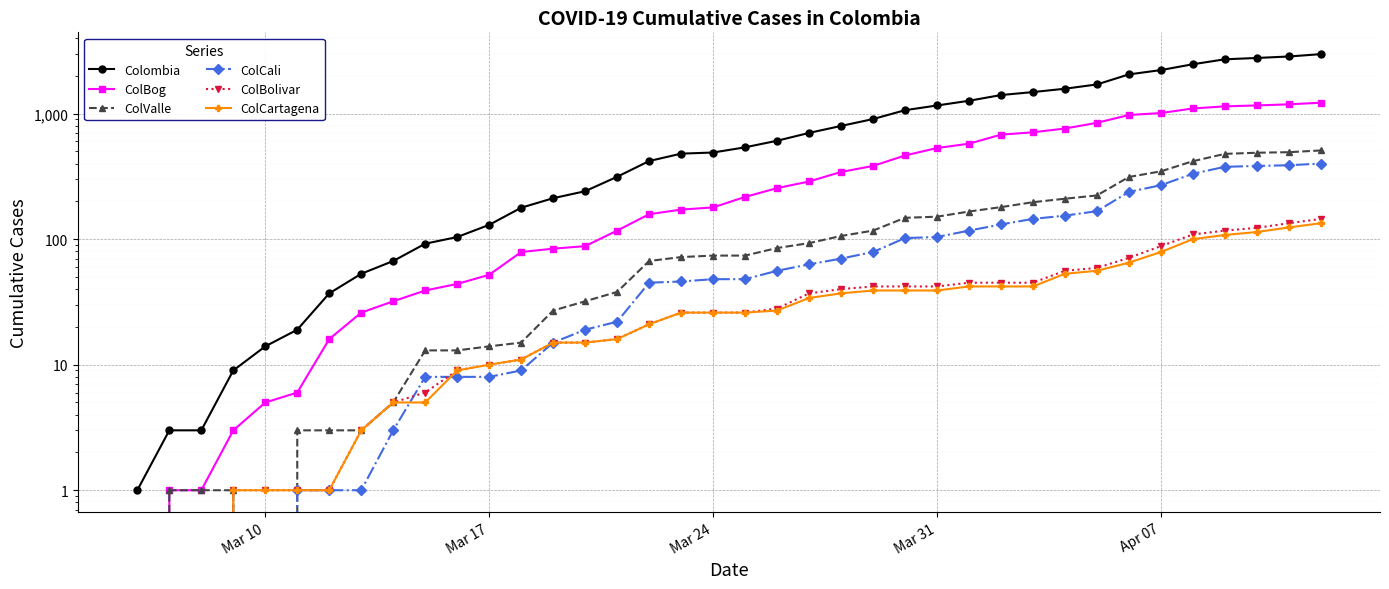

Reading left to right, transcribe all the data shown in this chart.

Colombia: 1	3	3	9	14	19	37	53	67	92	104	130	178	212	241	314	419	480	490	539	608	702	798	905	1065	1161	1266	1406	1485	1579	1708	2054	2223	2474	2709	2776	2852	2978
ColBog: 0	1	1	3	5	6	16	26	32	39	44	52	79	84	88	117	158	172	179	217	255	288	343	383	464	532	576	680	710	761	845	975	1011	1099	1143	1162	1186	1222
ColValle: 0	1	1	1	0	3	3	3	5	13	13	14	15	27	32	38	67	72	74	74	85	93	106	117	148	151	166	180	197	210	223	313	347	418	478	488	493	509
ColCali: 0	0	0	0	0	1	1	1	3	8	8	8	9	15	19	22	45	46	48	48	56	63	70	79	102	104	117	131	145	154	167	238	269	332	377	383	388	400
ColBolivar: 0	0	0	1	1	1	1	3	5	6	9	10	11	15	15	16	21	26	26	26	28	37	40	42	42	42	45	45	45	56	59	71	88	109	117	123	134	145
ColCartagena: 0	0	0	1	1	1	1	3	5	5	9	10	11	15	15	16	21	26	26	26	27	34	37	39	39	39	42	42	42	53	56	65	79	100	108	114	124	134